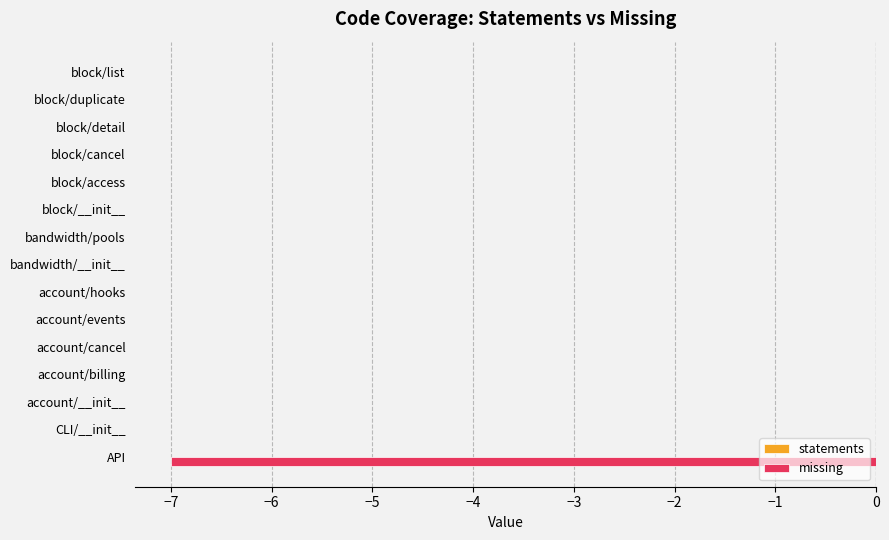

True or false: the data shows 0 at block/duplicate.

True